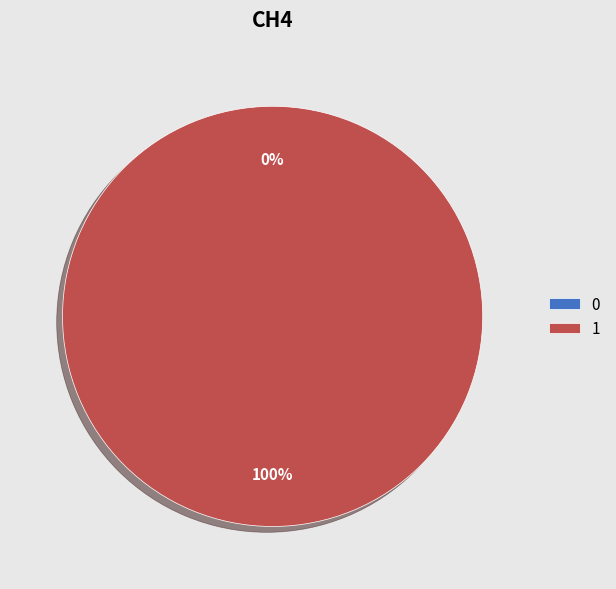

How many segments does this pie chart have?

2